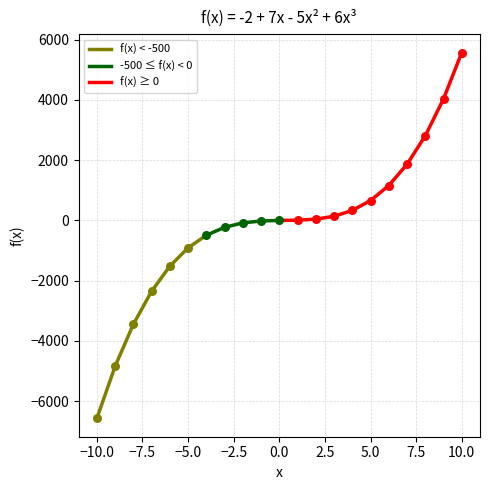

Which has a higher value, 9 or -5?

9